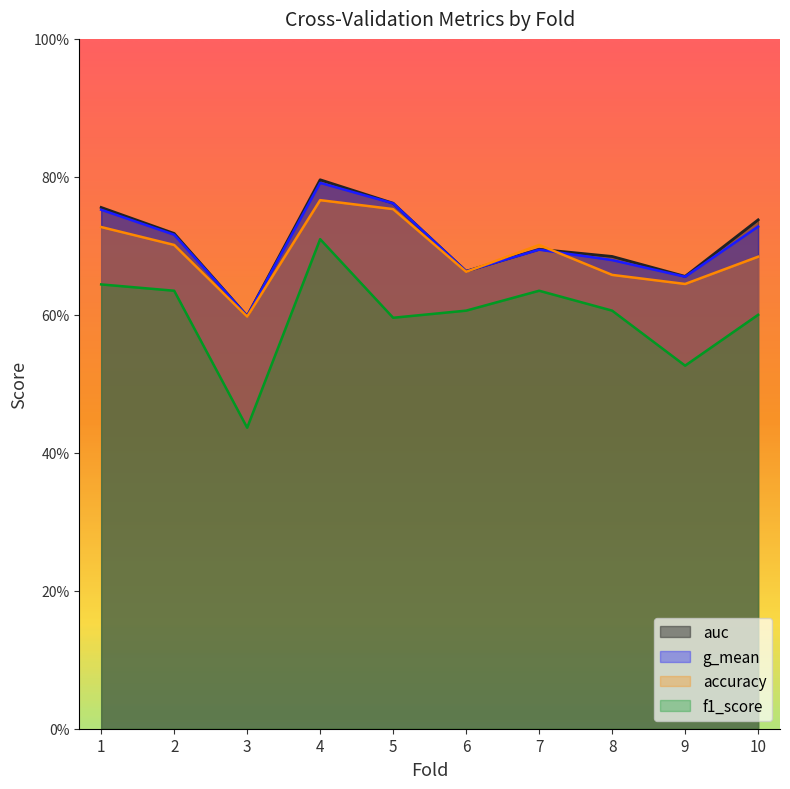

Reading left to right, list all the values displayed in this chart.

accuracy: 1=0.7	2=0.7	3=0.6	4=0.8	5=0.8	6=0.7	7=0.7	8=0.7	9=0.6	10=0.7
auc: 1=0.8	2=0.7	3=0.6	4=0.8	5=0.8	6=0.7	7=0.7	8=0.7	9=0.7	10=0.7
f1_score: 1=0.6	2=0.6	3=0.4	4=0.7	5=0.6	6=0.6	7=0.6	8=0.6	9=0.5	10=0.6
g_mean: 1=0.8	2=0.7	3=0.6	4=0.8	5=0.8	6=0.7	7=0.7	8=0.7	9=0.7	10=0.7